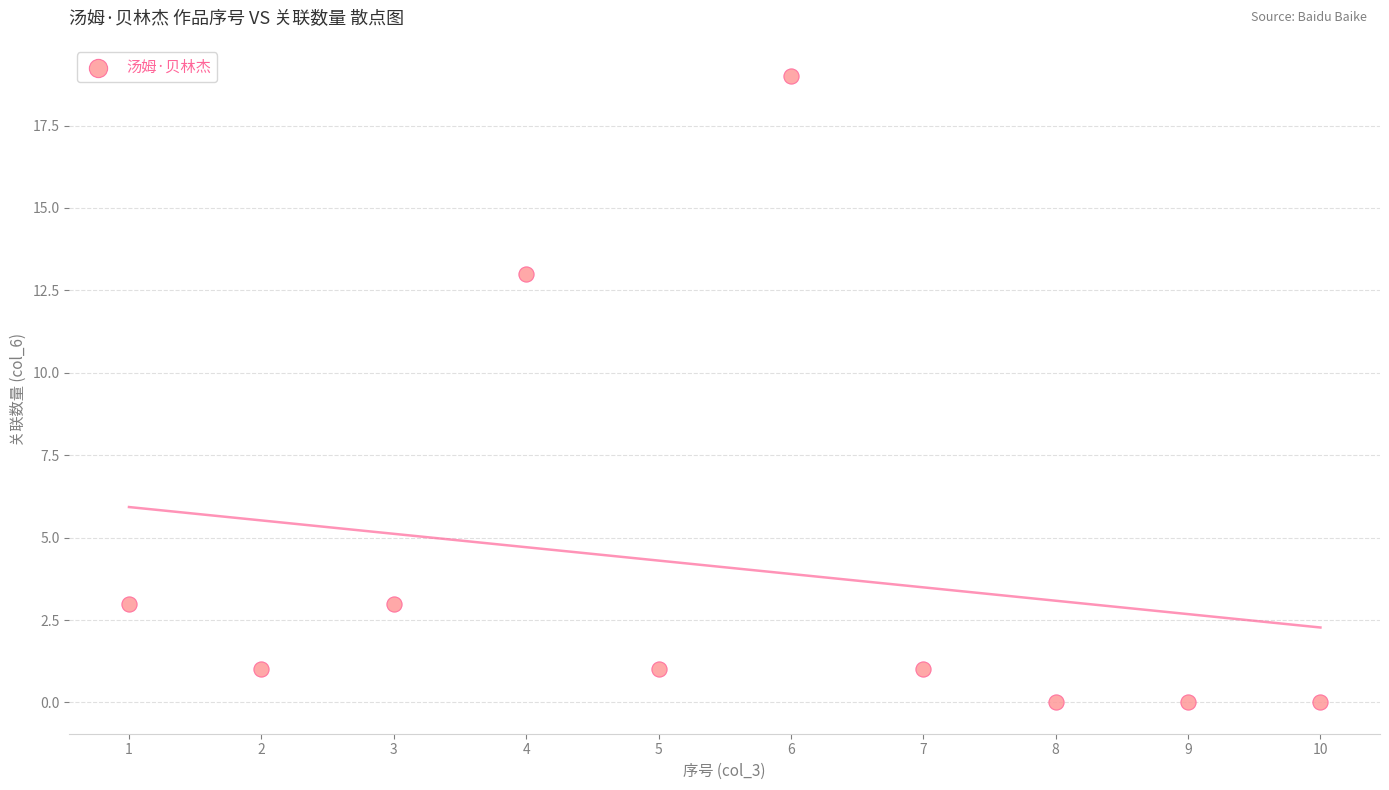

What is the range of Y values (max minus min)?

19